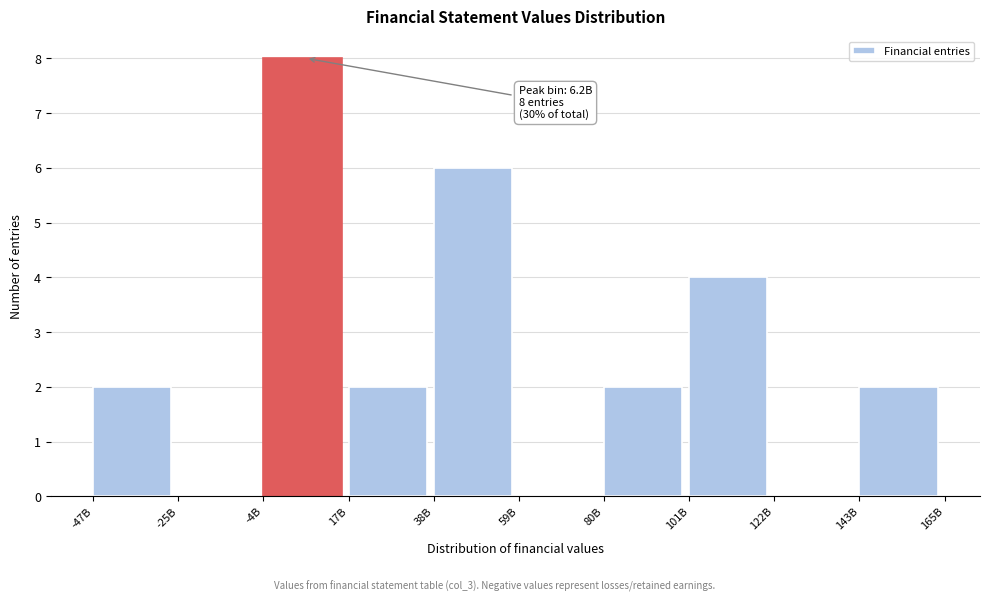

Reading right to left, extract all data points from this chart.

143B=2	122B=0	101B=4	80B=2	59B=0	38B=6	17B=2	-4B=8	-25B=0	-47B=2